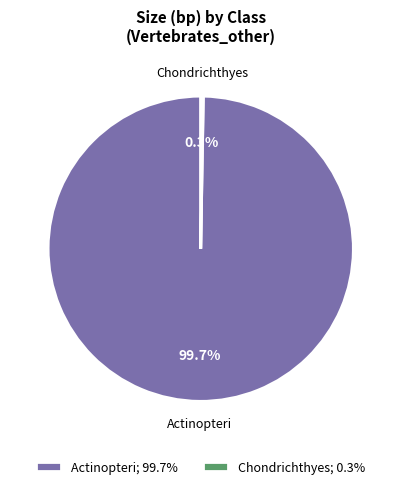

To the nearest percent, what is the average slice percentage?

50%